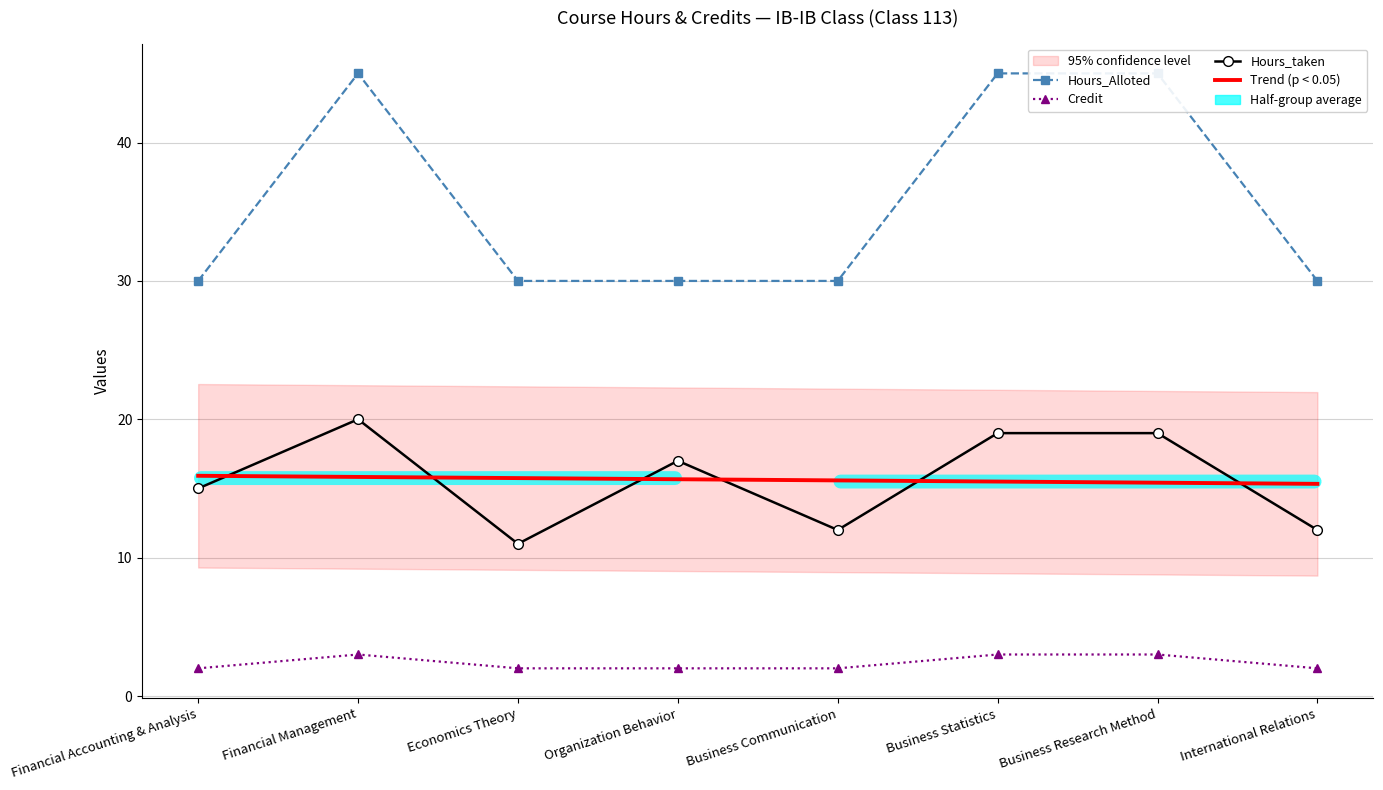

Which series has the largest total across all categories?

Hours_Alloted